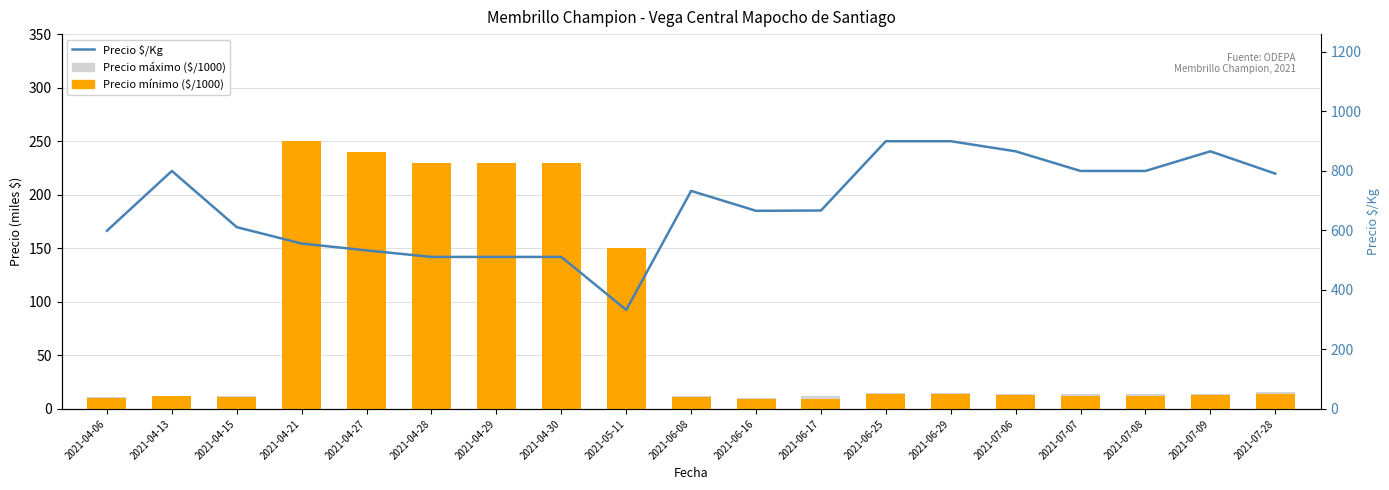

How many groups of bars are there?

19